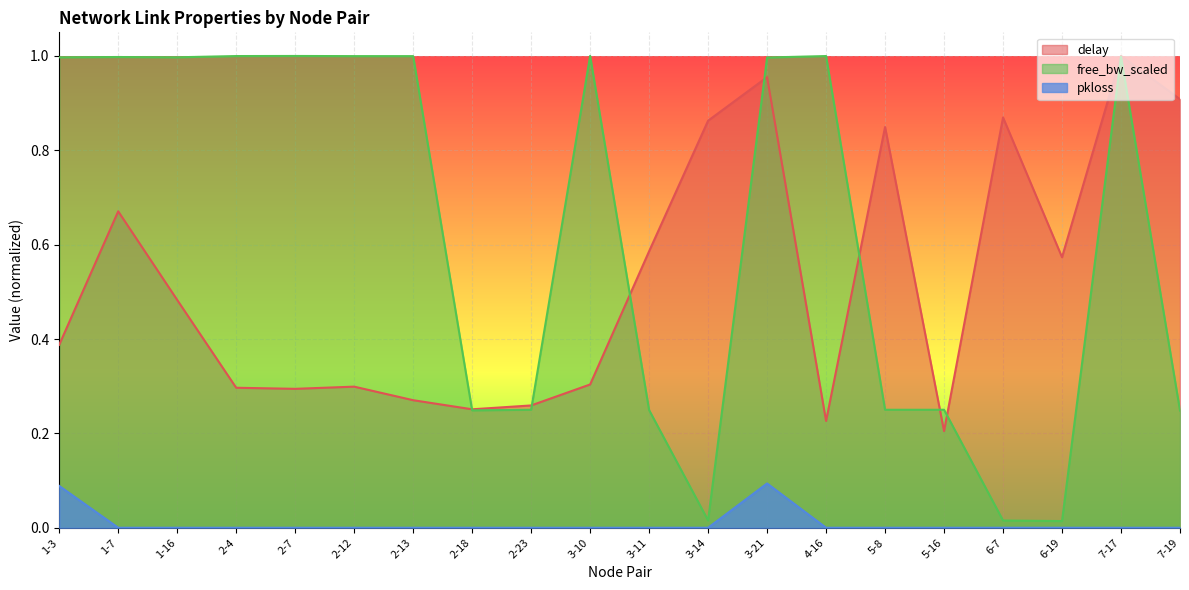

How many distinct data groups are displayed?

3